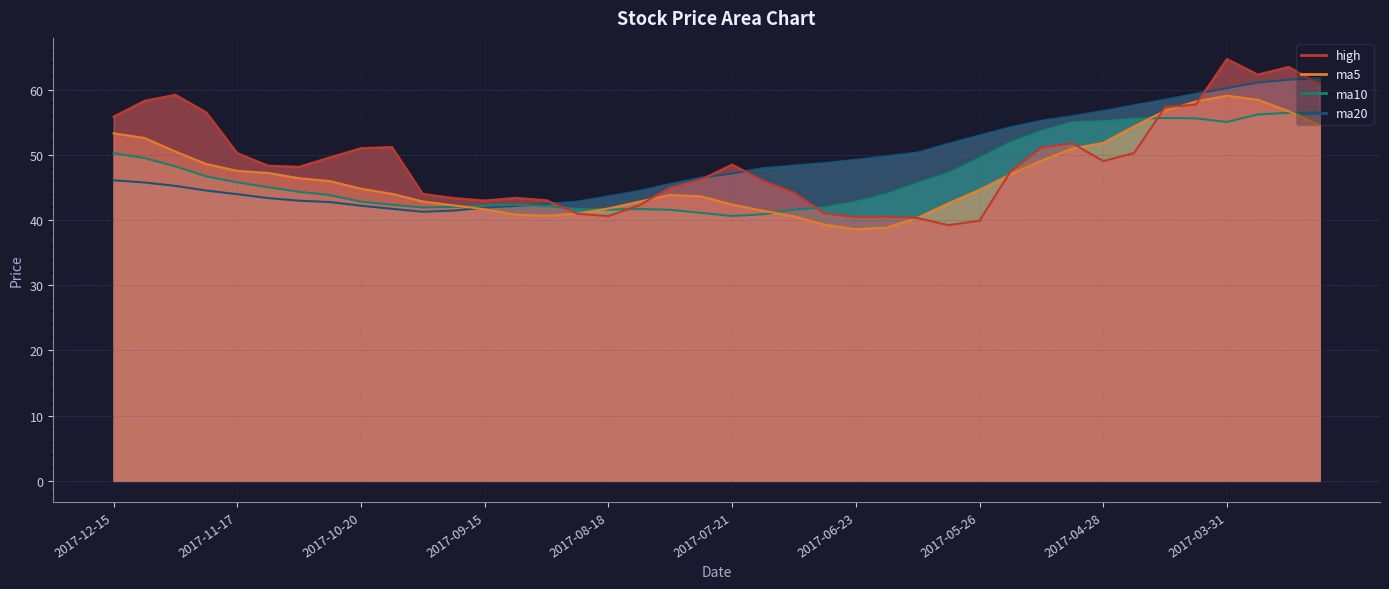

How many values in the ma20 series are below 47?

20